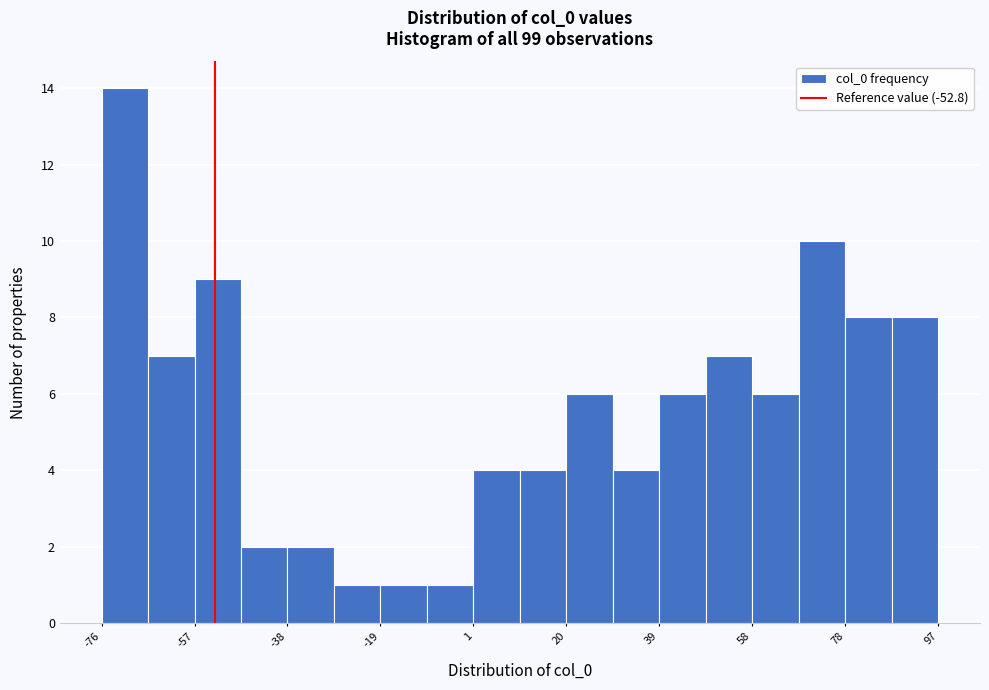

Reading left to right, list every bar in this chart as the range it spans on the x-axis followed by its height. Neither the bar edges nor the heights are printed on the chart, so give them approximately, as read against the axes.

-76 to -66: 14
-66 to -58: 7
-58 to -48: 9
-48 to -38: 2
-38 to -28: 2
-28 to -18: 1
-18 to -8: 1
-8 to 0: 1
0 to 10: 4
10 to 20: 4
20 to 30: 6
30 to 40: 4
40 to 48: 6
48 to 58: 7
58 to 68: 6
68 to 78: 10
78 to 88: 8
88 to 96: 8